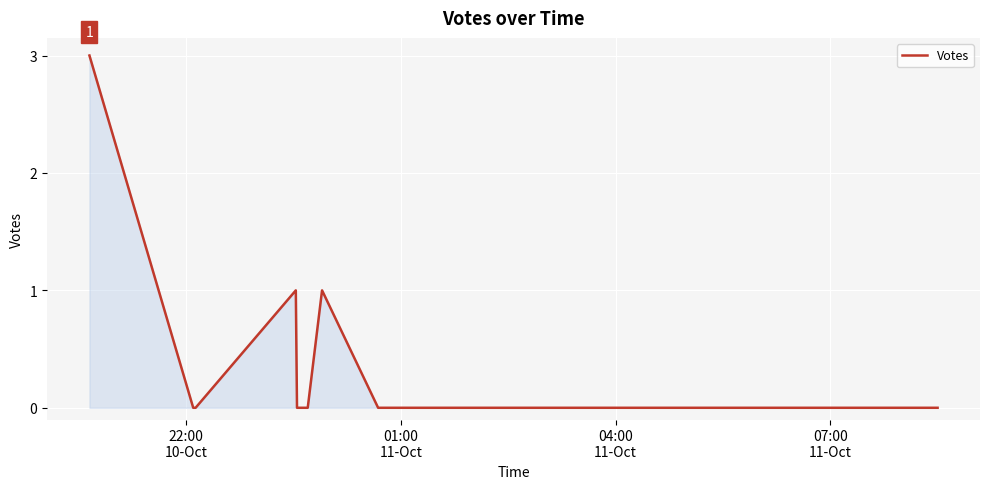

What is the maximum value shown in the chart?

3